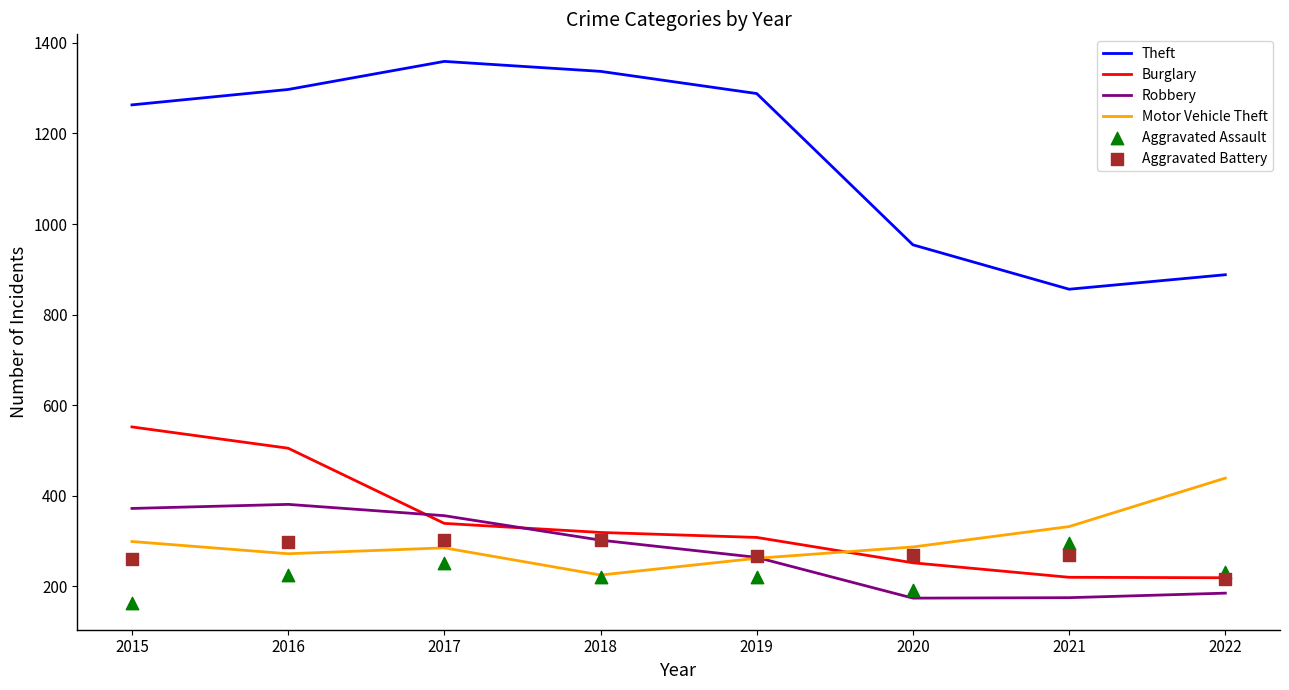

What are all the series names shown in the legend?

Theft, Burglary, Robbery, Motor Vehicle Theft, Aggravated Assault, Aggravated Battery